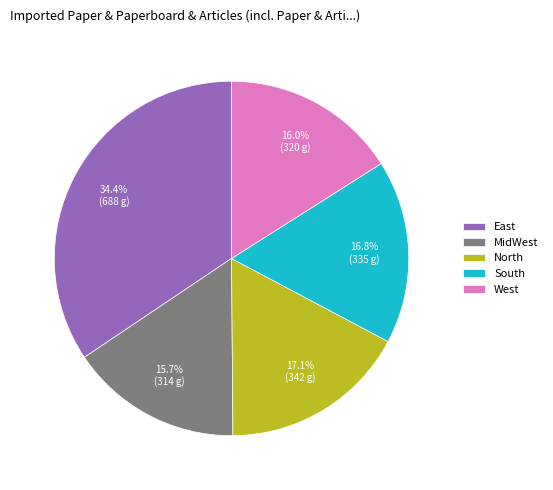

What is the largest slice in the pie chart?

East